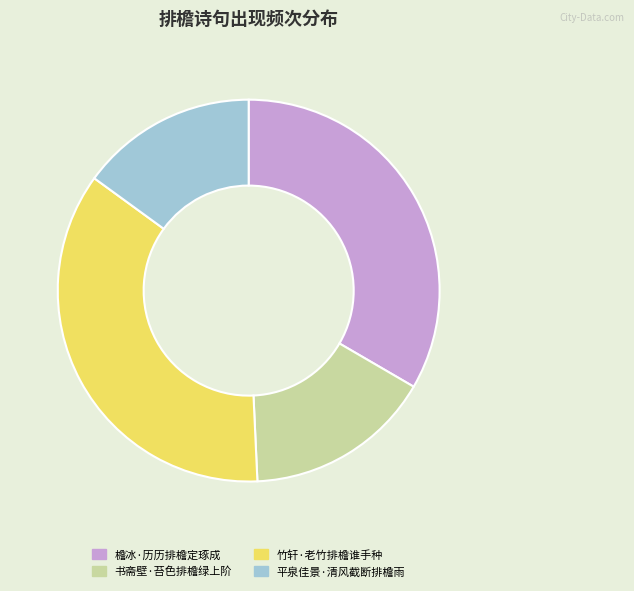

Does 书斋壁·苔色排檐绿上阶 account for over 50% of the chart?

No